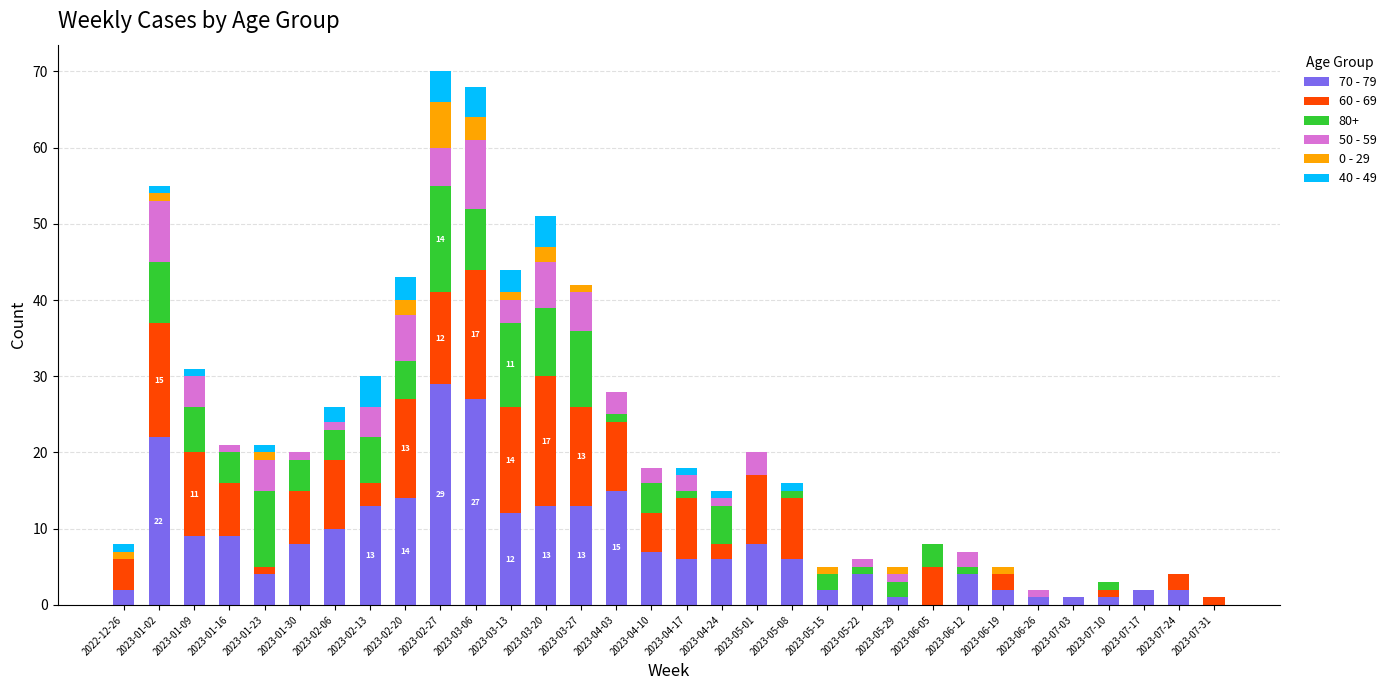

What is the highest value of the 70 - 79 series?

29